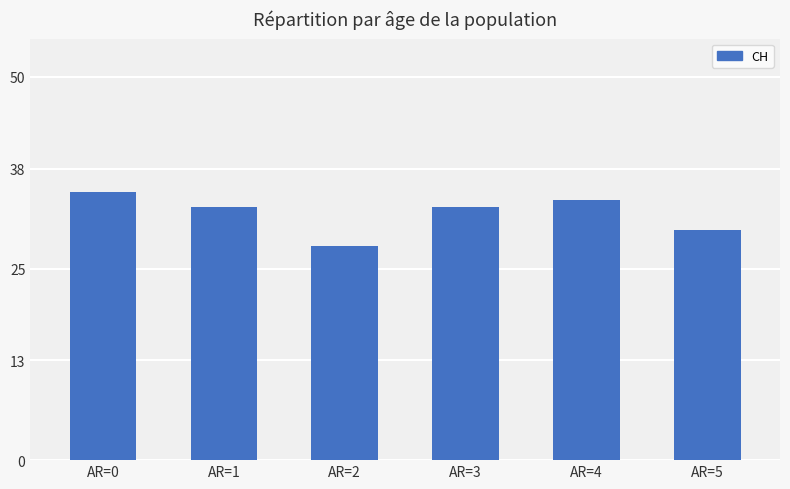

What is the sum of the values at AR=5 and AR=4?

64